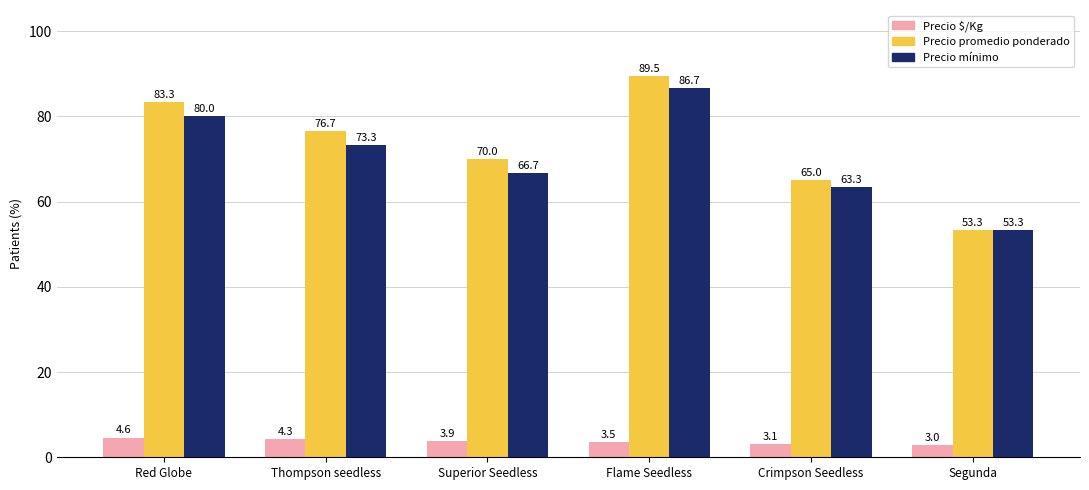

What is the value of the Precio $/Kg bar at the 5th from the left?

3.1